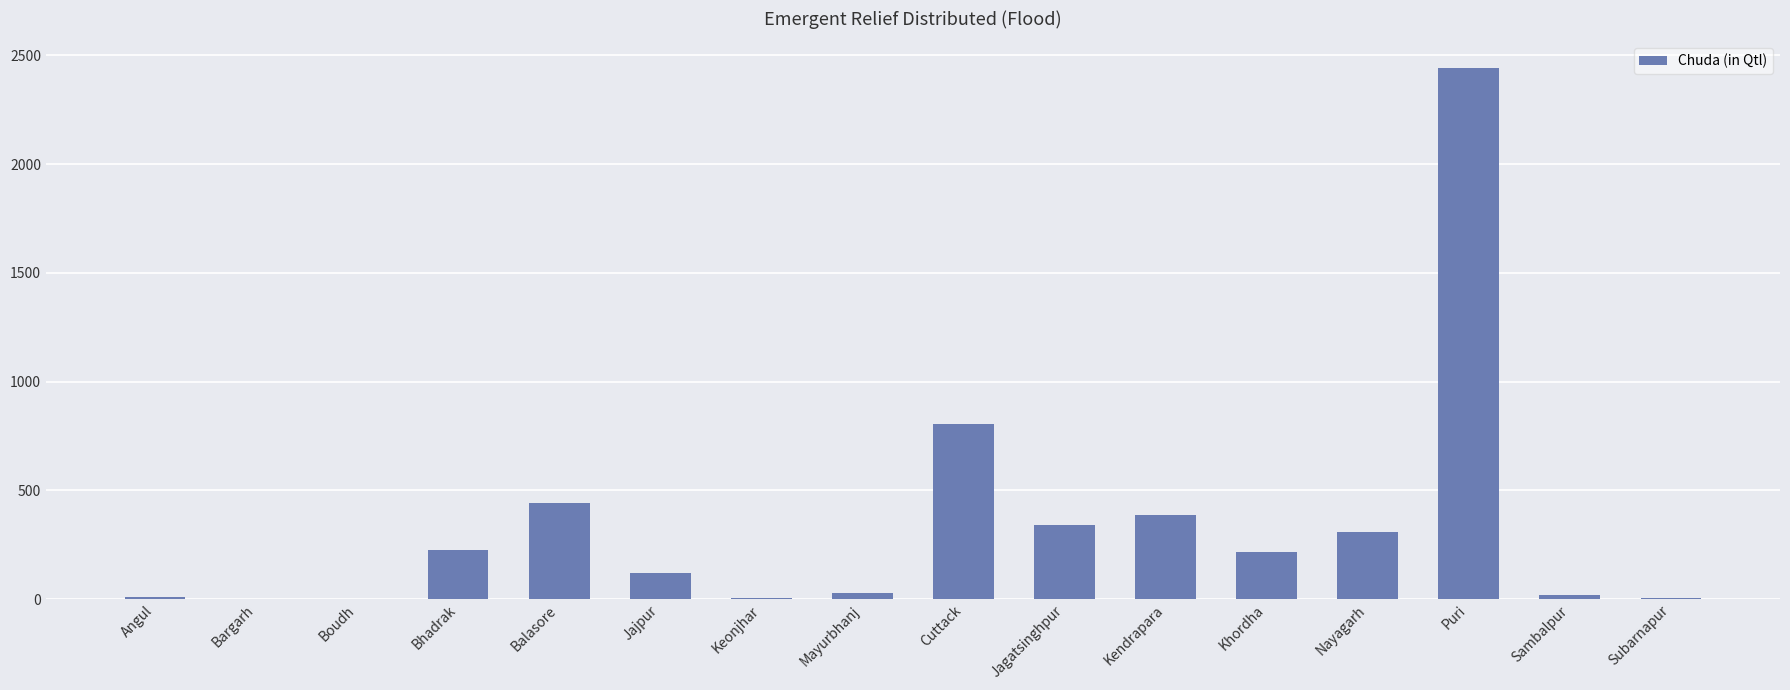

What is the ratio of the value at Sambalpur to the value at Mayurbhanj?

0.6